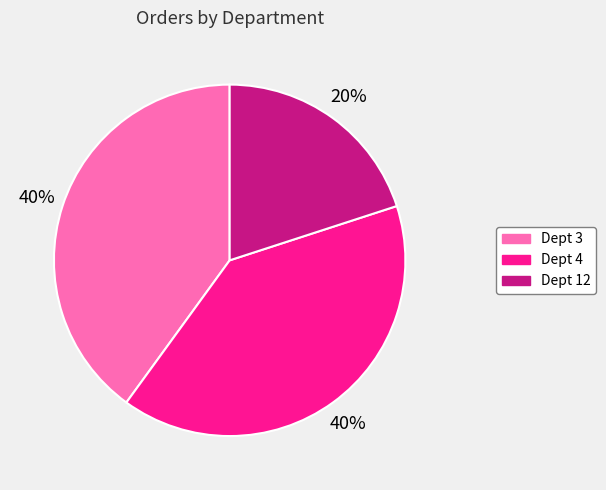

The Dept 4 slice represents 54% of the pie. True or false?

False